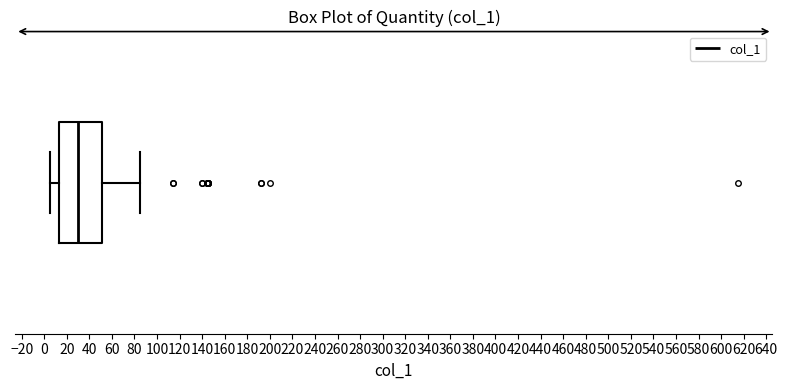

Where is the left edge of the box on the x-axis? The values are not printed on the chart, so give them approximately, as read against the axis.

14